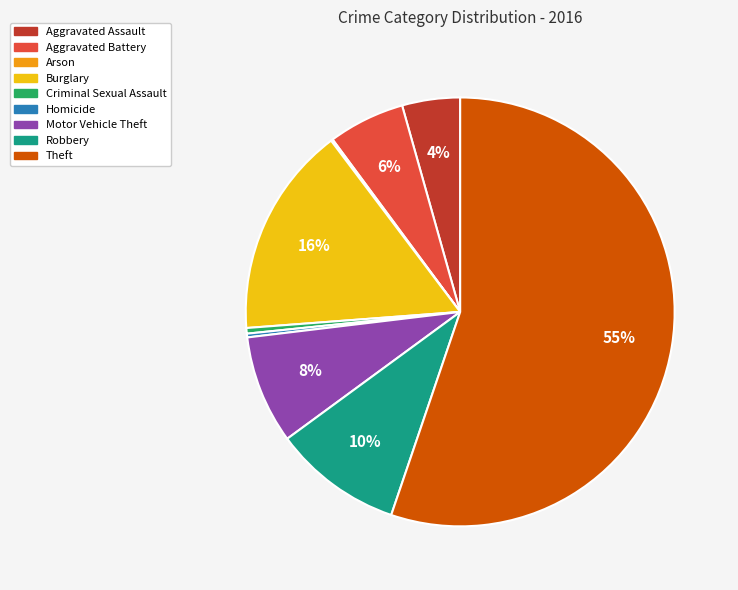

The Motor Vehicle Theft slice represents 8% of the pie. True or false?

True